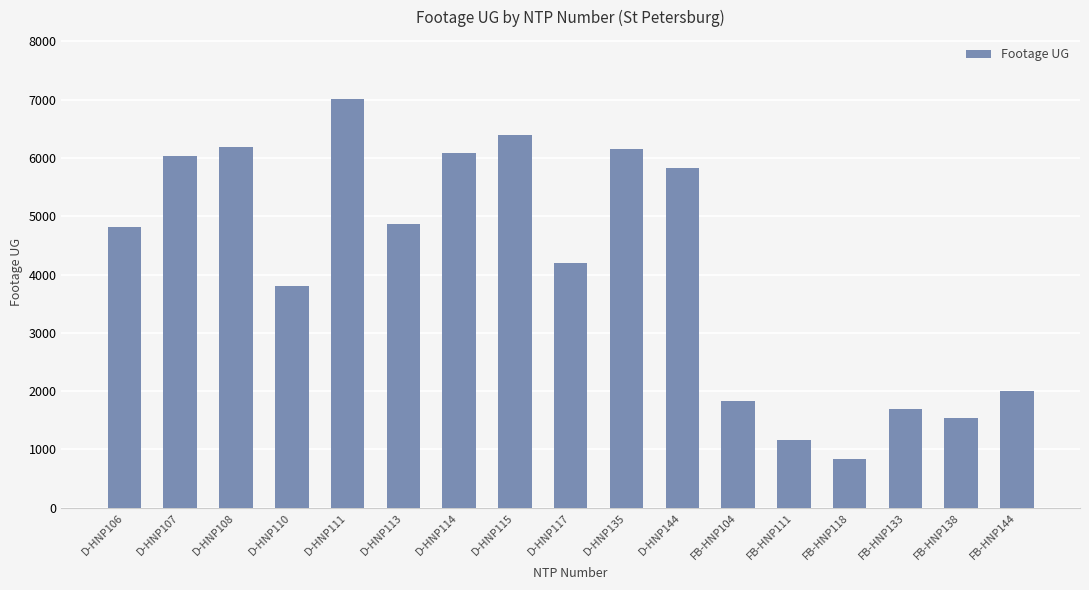

At which label is the value closest to 3925?

D-HNP110